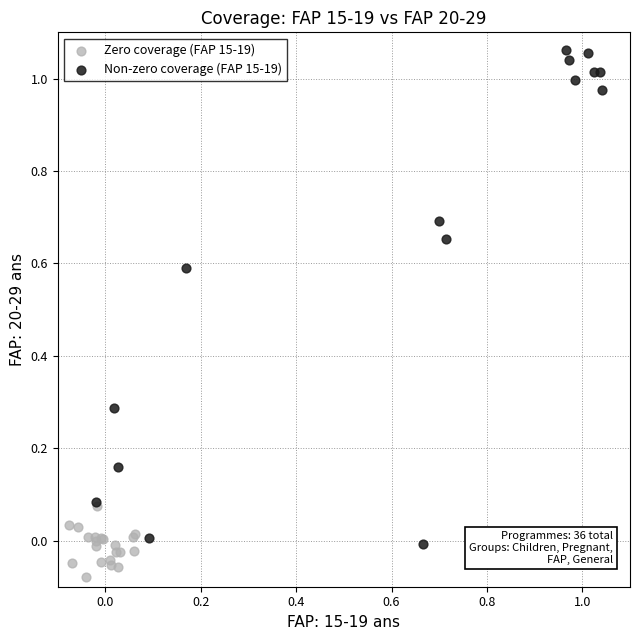

Which series contains the lowest Y value?

Zero coverage (FAP 15-19)